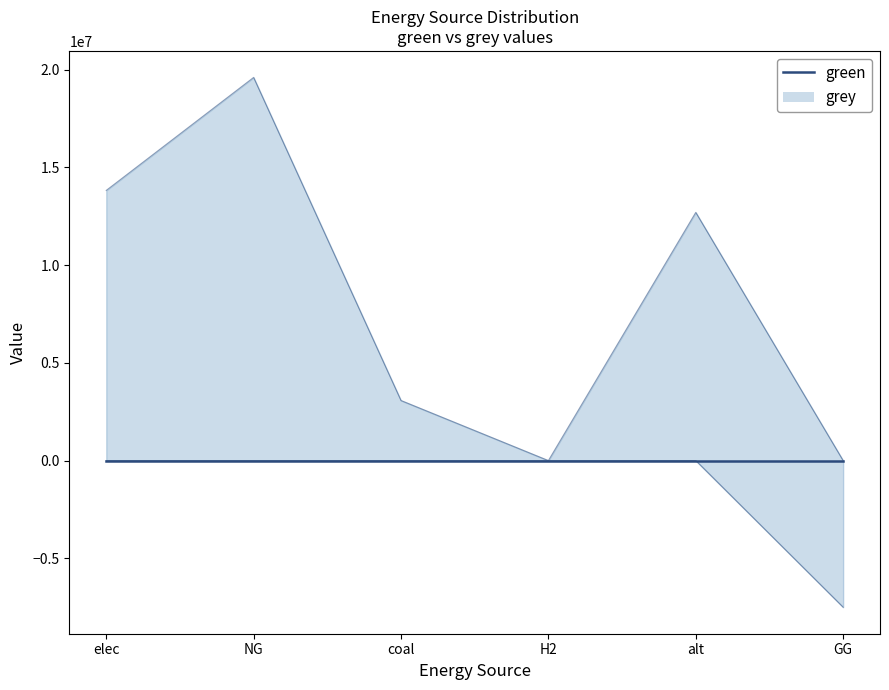

The grey series shows 18753514.9 at alt. True or false?

False